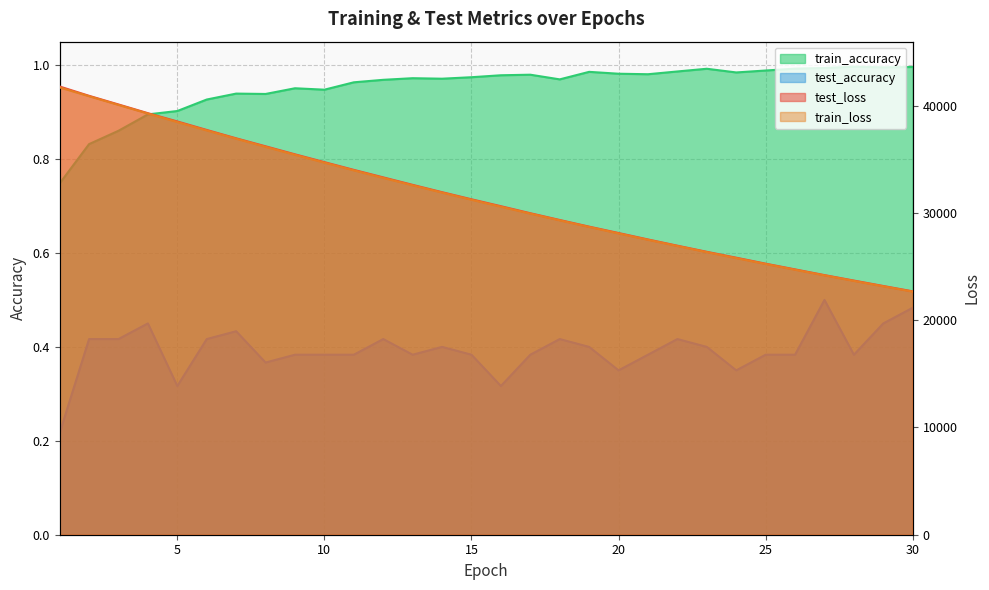

Read the train_loss value at 15.

31233.6